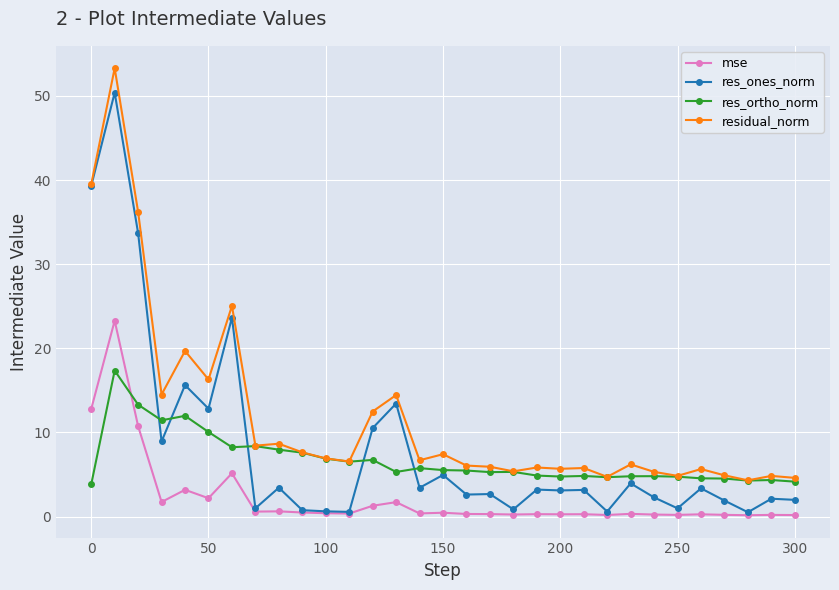

List the series in order of their overall mean, highest first.

residual_norm, res_ones_norm, res_ortho_norm, mse